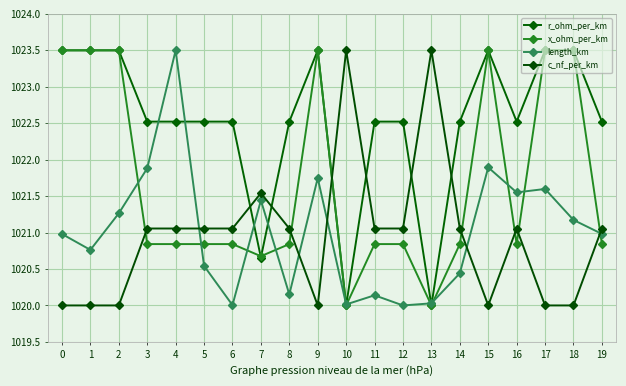

Reading right to left, extract all data points from this chart.

r_ohm_per_km: 1022.5	1023.5	1023.5	1022.5	1023.5	1022.5	1020.0	1022.5	1022.5	1020.0	1023.5	1022.5	1020.7	1022.5	1022.5	1022.5	1022.5	1023.5	1023.5	1023.5
x_ohm_per_km: 1020.8	1023.5	1023.5	1020.8	1023.5	1020.8	1020.0	1020.8	1020.8	1020.0	1023.5	1020.8	1020.7	1020.8	1020.8	1020.8	1020.8	1023.5	1023.5	1023.5
length_km: 1021.0	1021.2	1021.6	1021.6	1021.9	1020.4	1020.0	1020.0	1020.1	1020.0	1021.7	1020.2	1021.4	1020.0	1020.5	1023.5	1021.9	1021.3	1020.8	1021.0
c_nf_per_km: 1021.1	1020.0	1020.0	1021.1	1020.0	1021.1	1023.5	1021.1	1021.1	1023.5	1020.0	1021.1	1021.5	1021.1	1021.1	1021.1	1021.1	1020.0	1020.0	1020.0